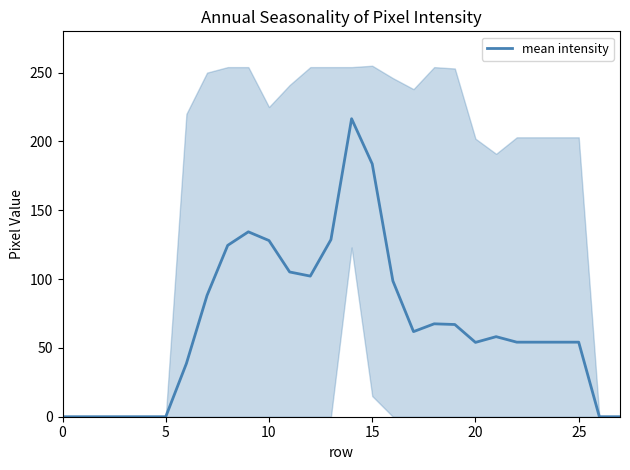

What is the maximum value for mean intensity?

216.5